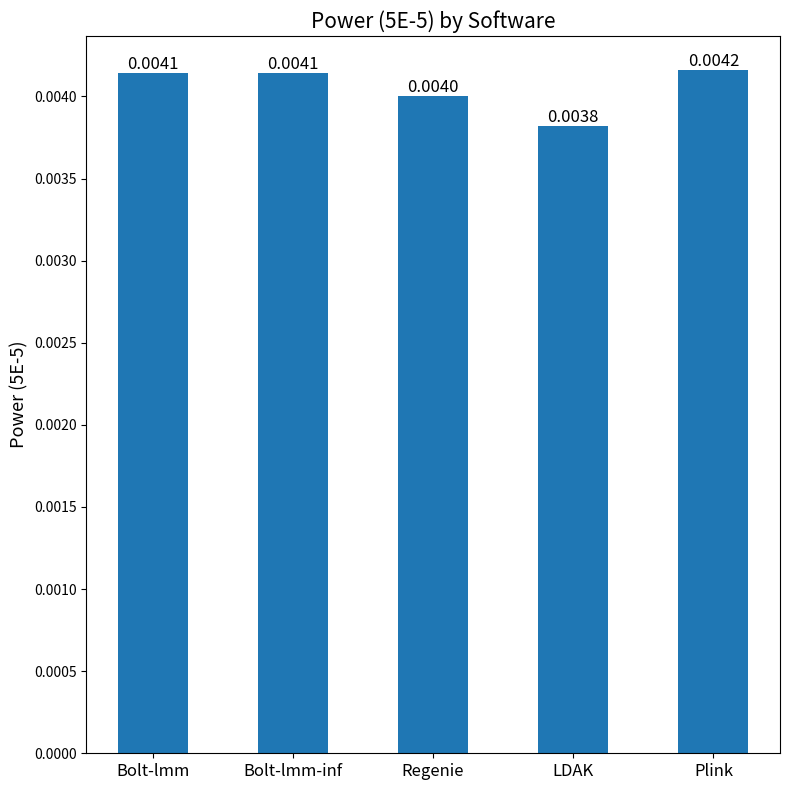

At which category does the chart reach its minimum across all series?

LDAK